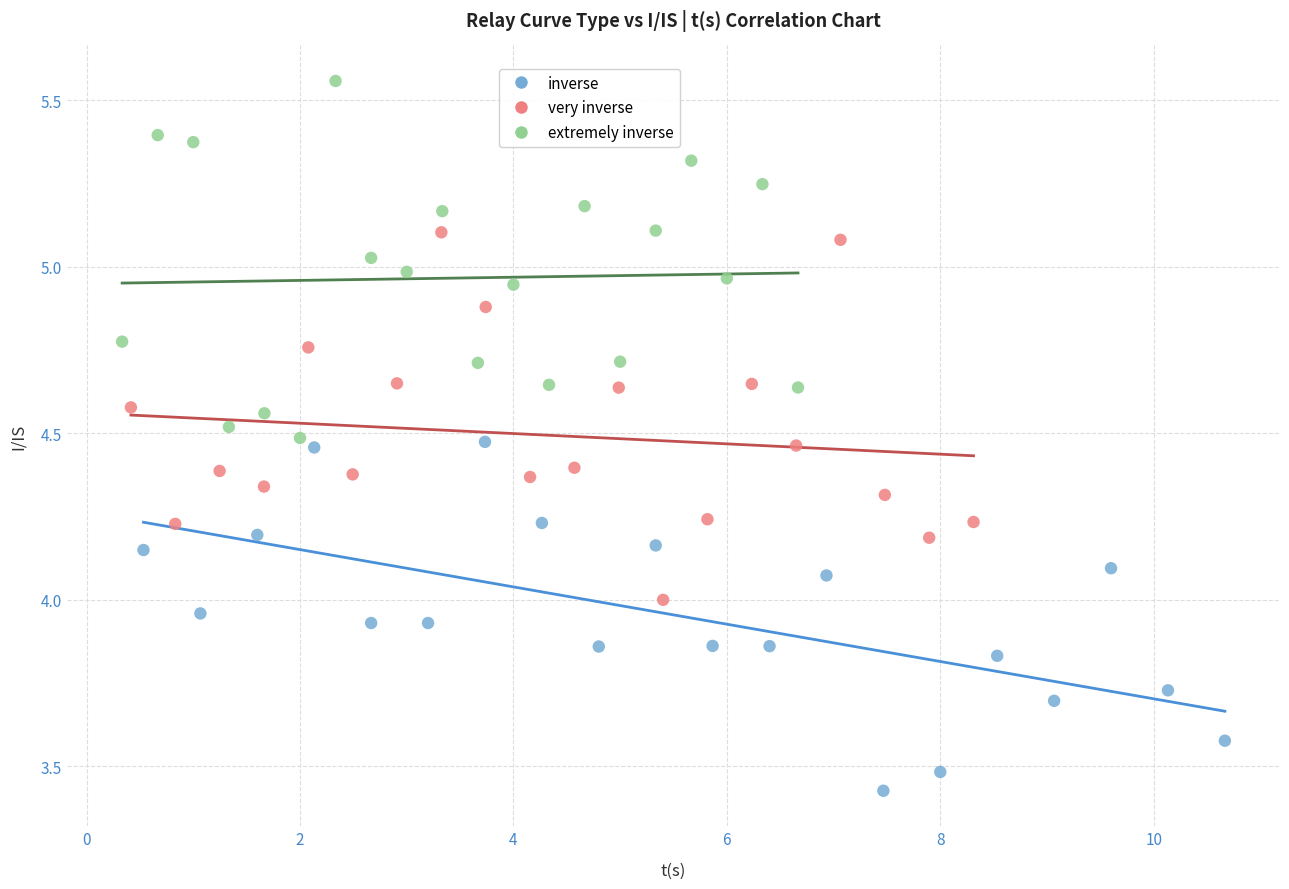

Which series contains the highest Y value?

extremely inverse